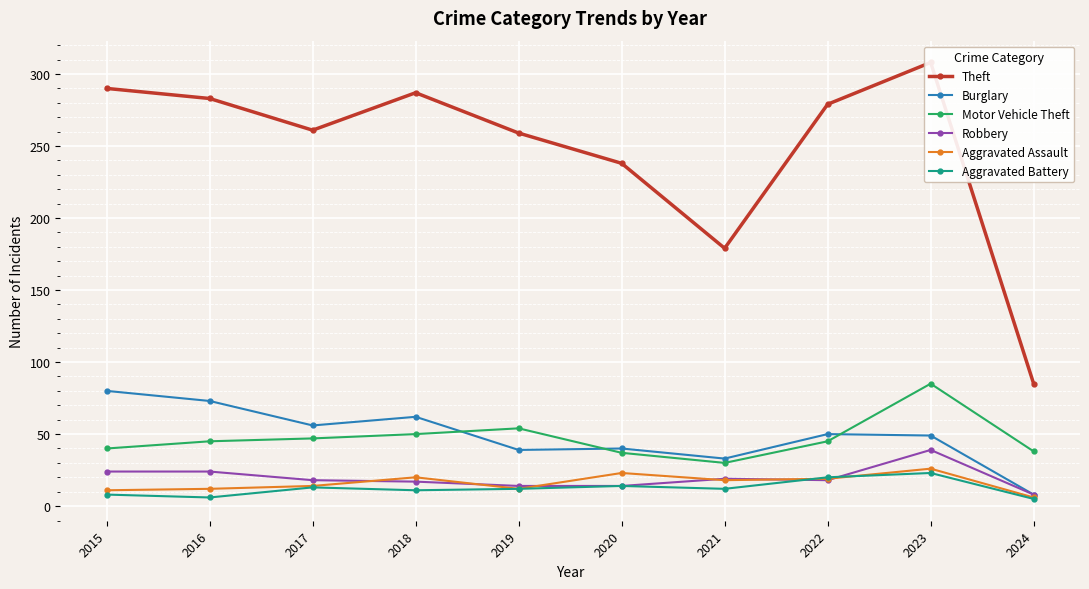

In Burglary, how many points are lower than both neighbors (excluding endpoints)?

3